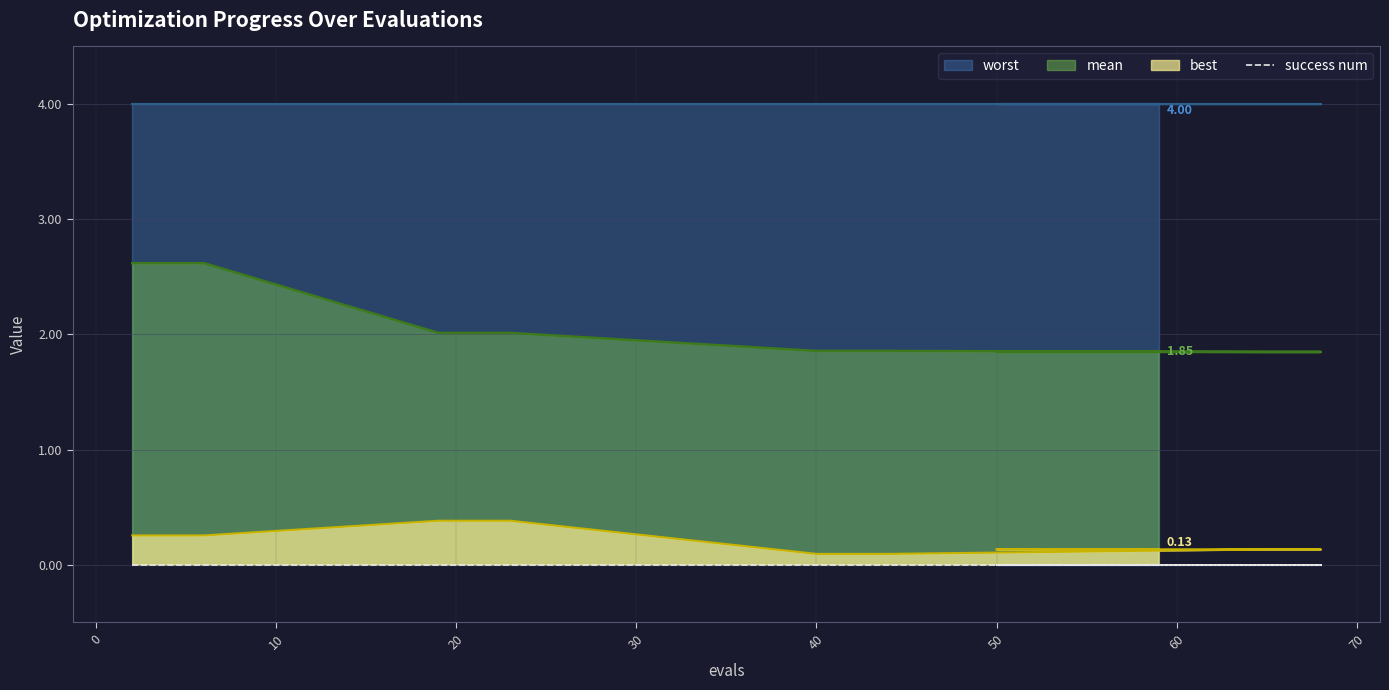

Is it true that mean equals 2.0 at 23?

True